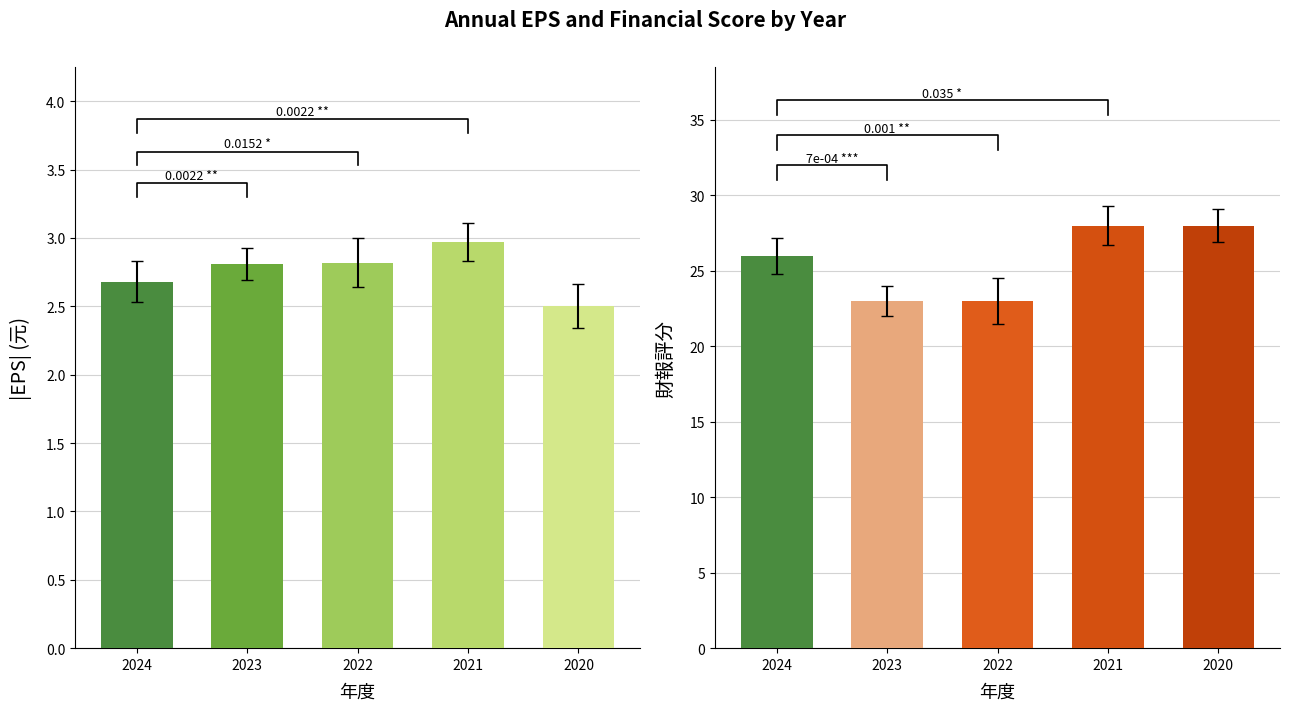

How many groups of bars are there?

5